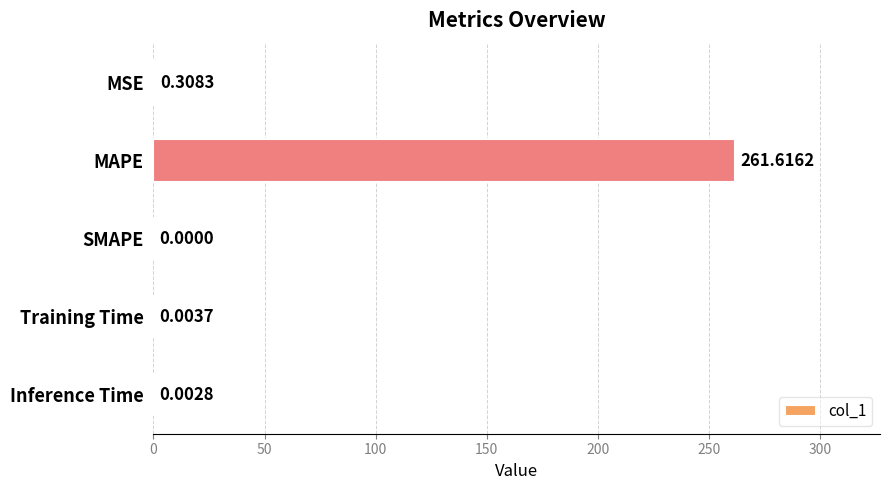

What is the sum of all values?

261.9